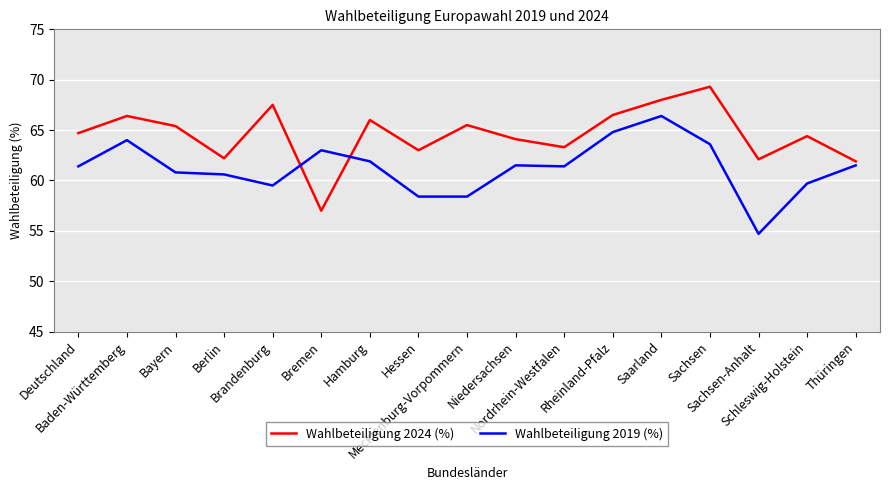

Does the chart display data point markers on the line(s)?

No